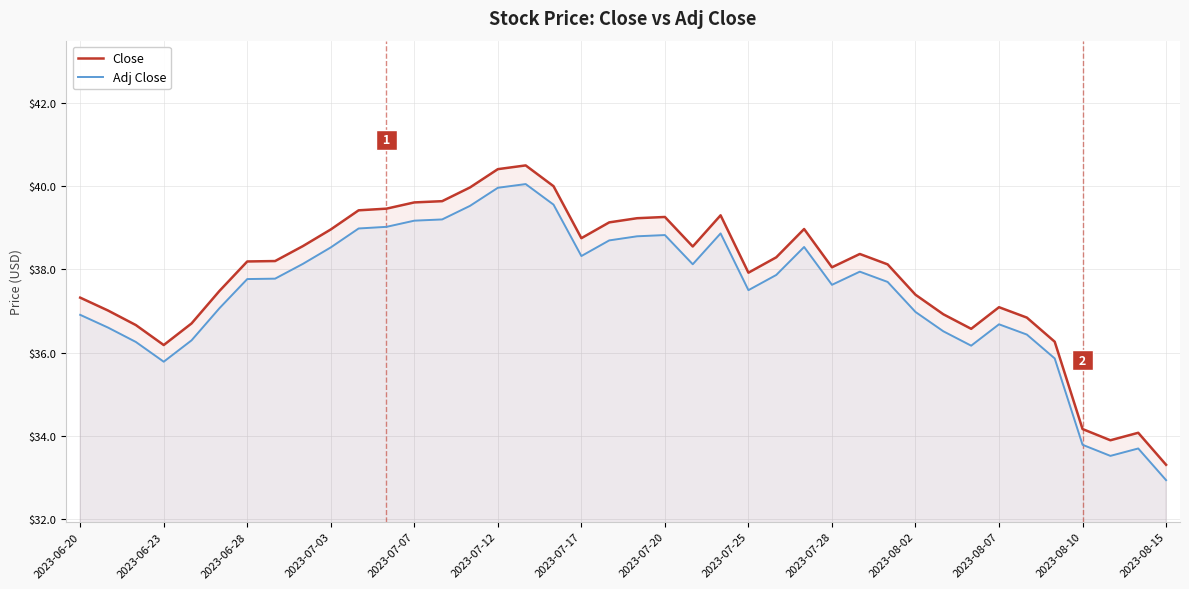

Is it true that Close equals 38.8 at 2023-07-17?

True